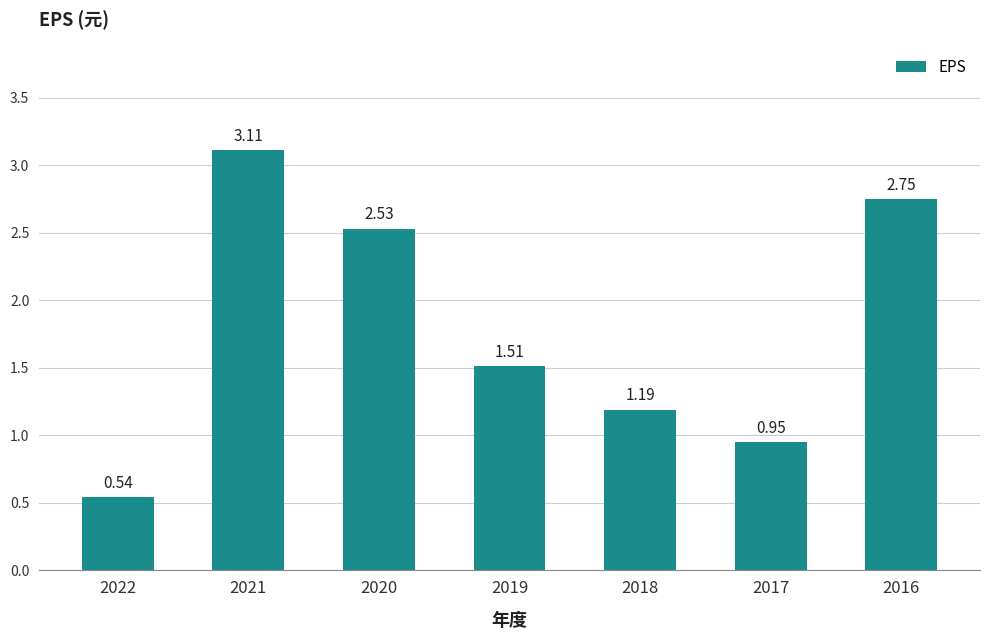

What is the sum of the values at 2020 and 2021?

5.6